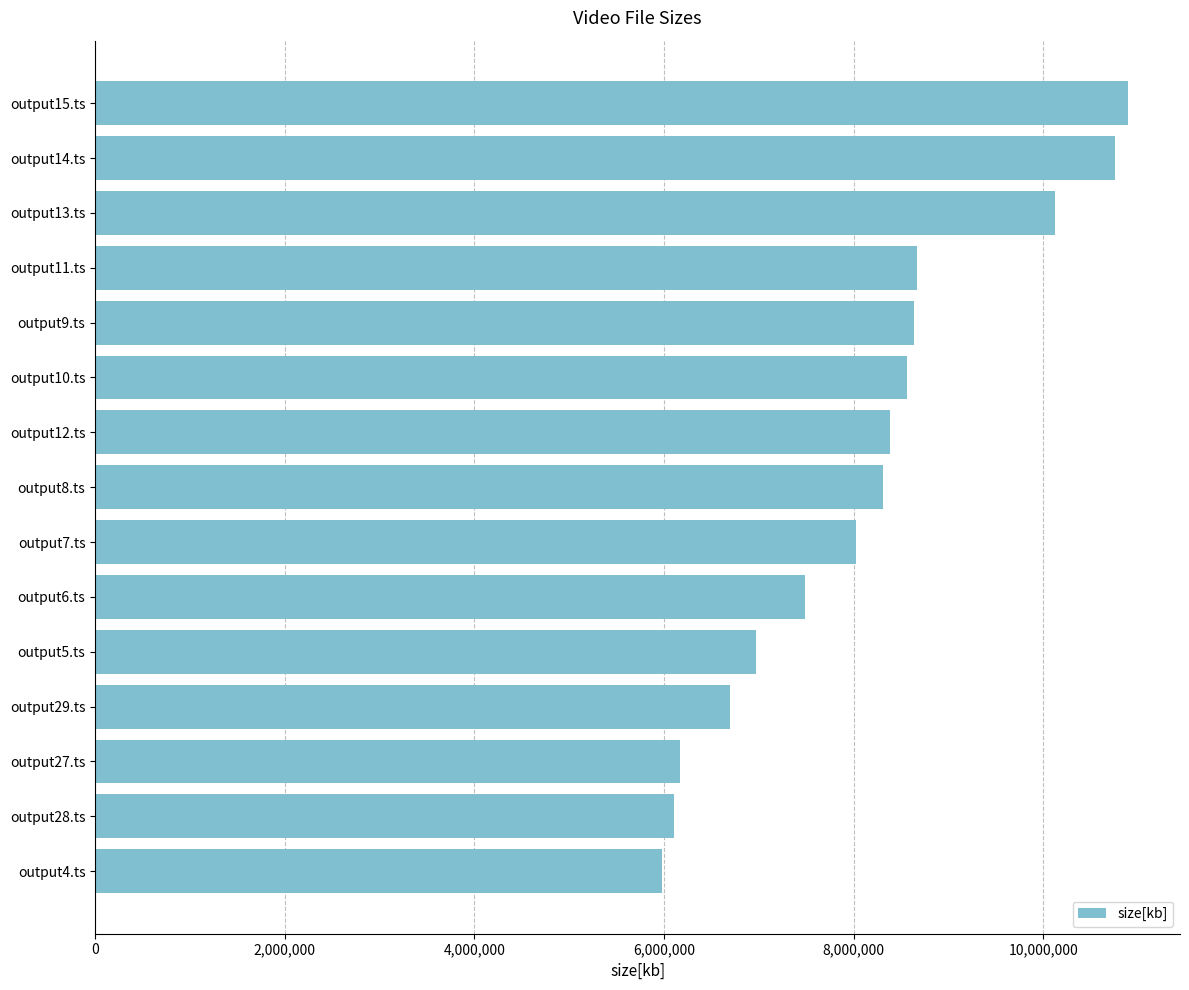

What value does the data have at output13.ts?

10118536